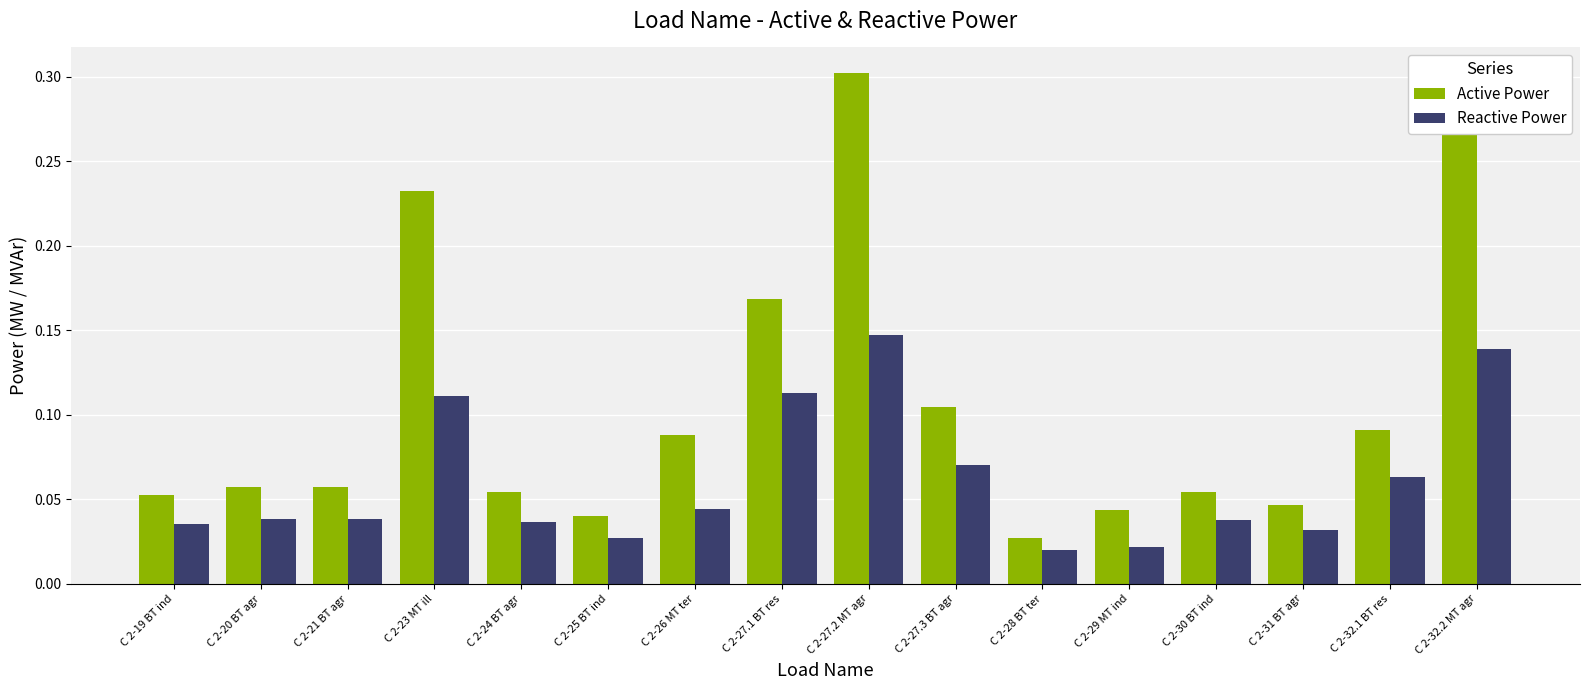

How many bars are there in total?

32